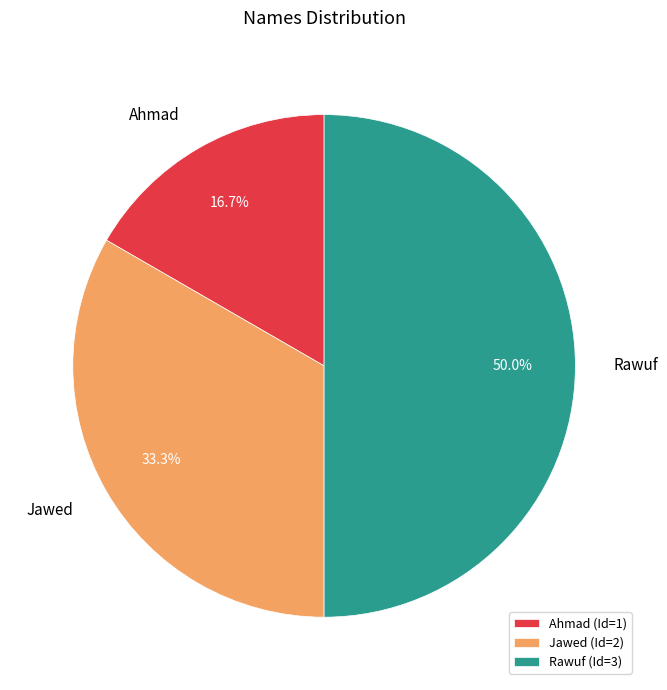

Does Jawed represent more than half of the total?

No